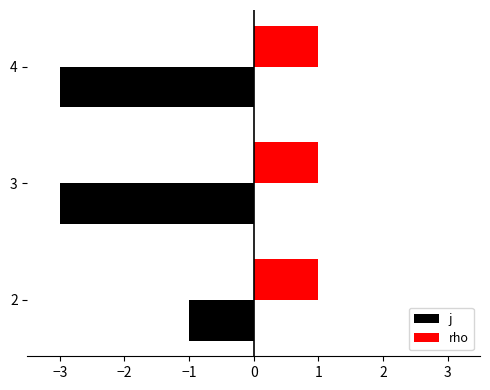

True or false: j has a value of -2 at 2.

False